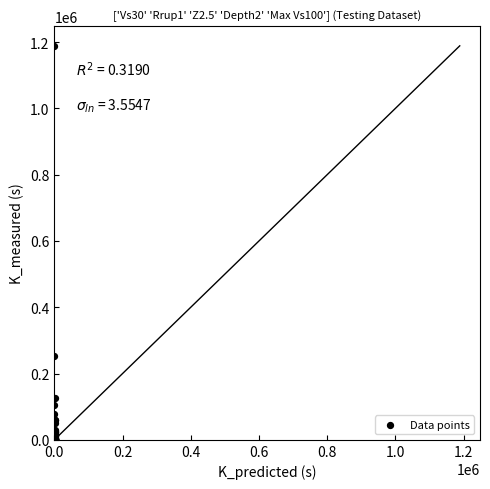

What Y value in the scatter plot is closest to 594327?

254416